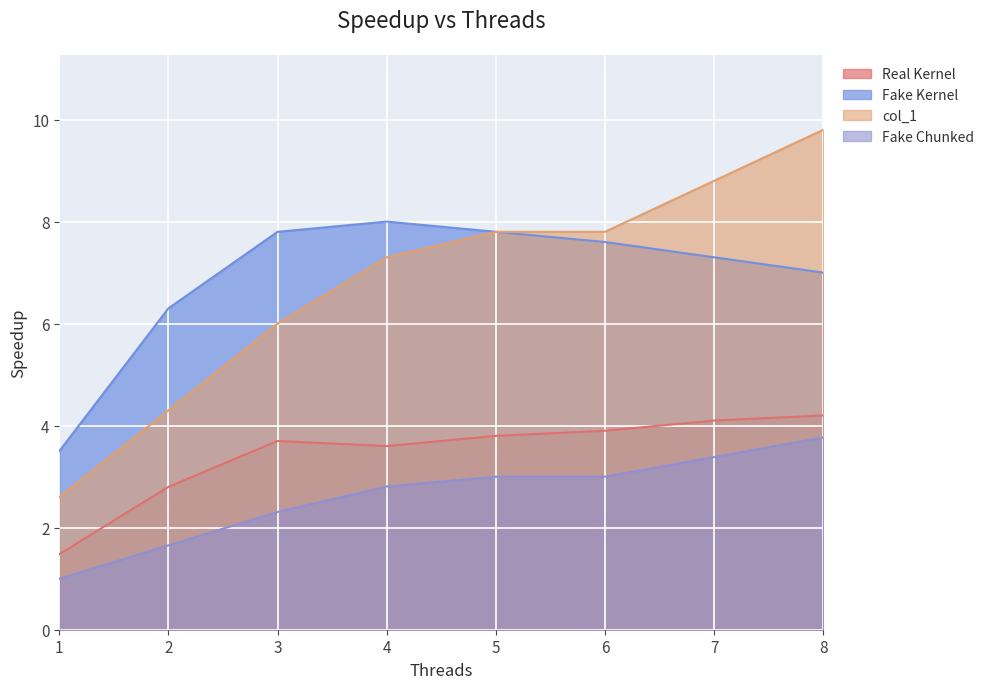

True or false: Fake Chunked and Fake Kernel intersect in this chart.

False